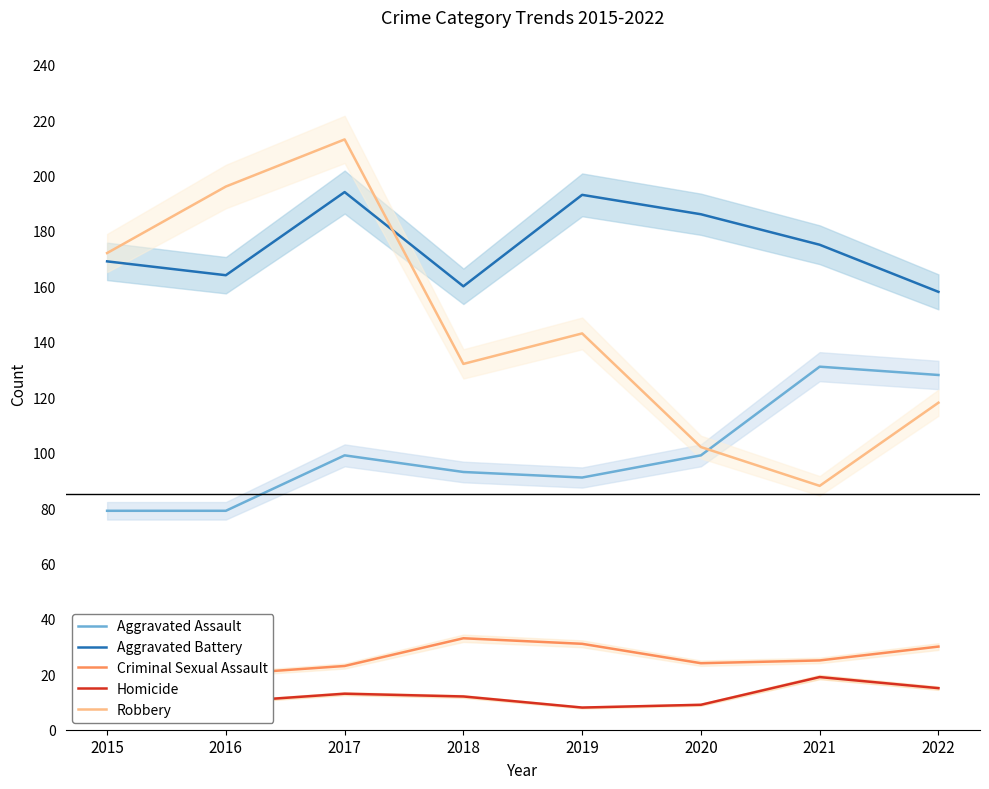

Where is the first local minimum for Aggravated Assault?

2019